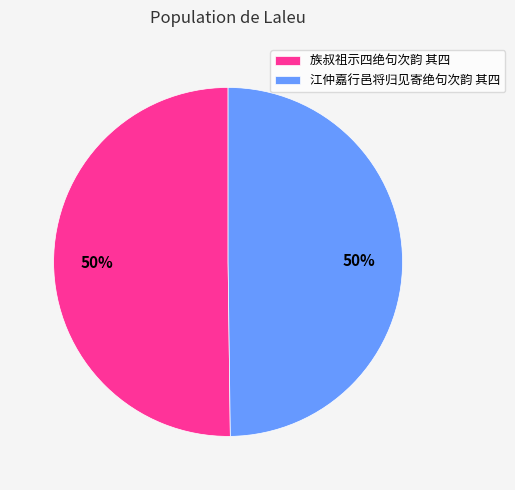

Is the sum of 江仲嘉行邑将归见寄绝句次韵 其四 and 族叔祖示四绝句次韵 其四 greater than half?

Yes